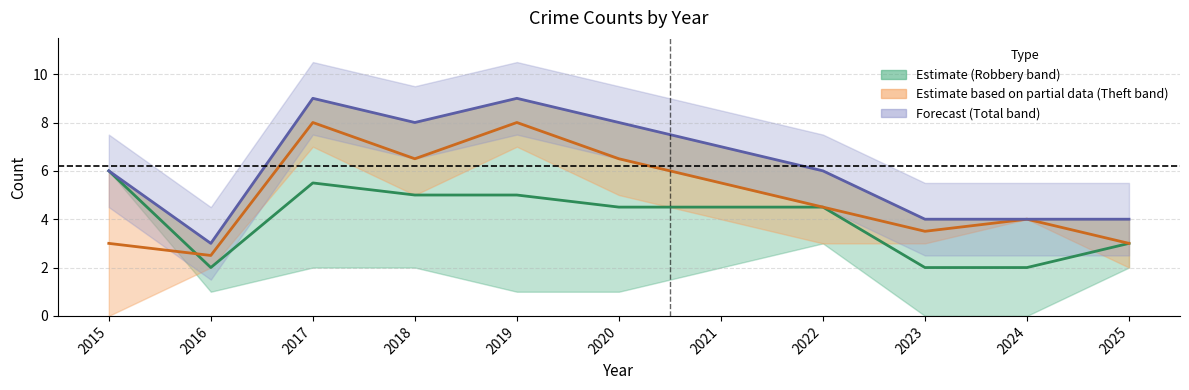

How many data points does each series have?

11